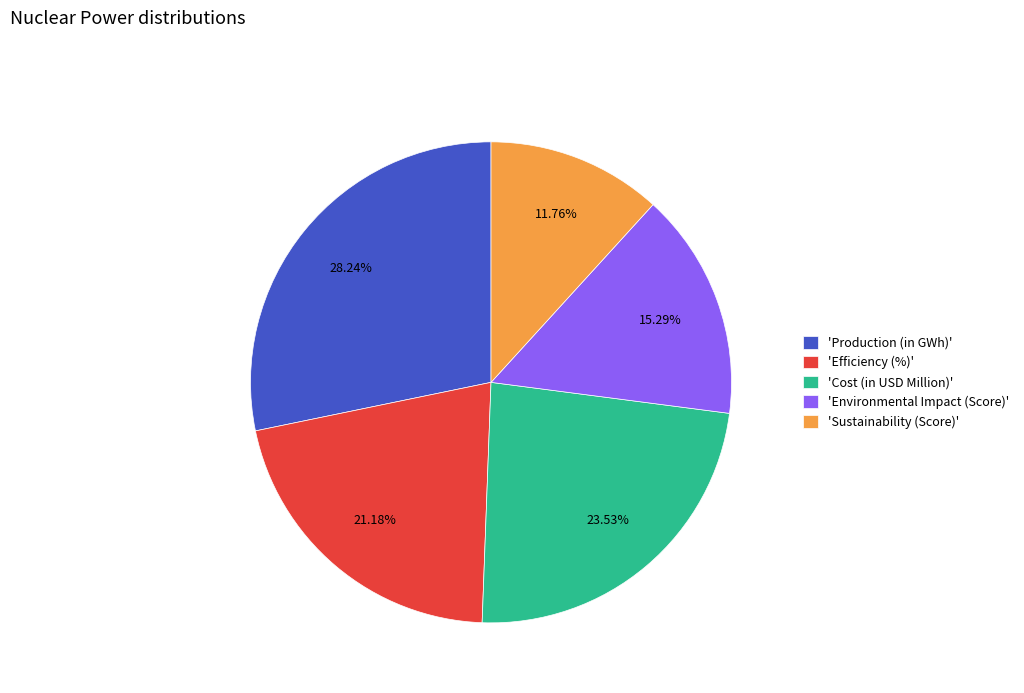

Is there a majority slice in this chart?

No